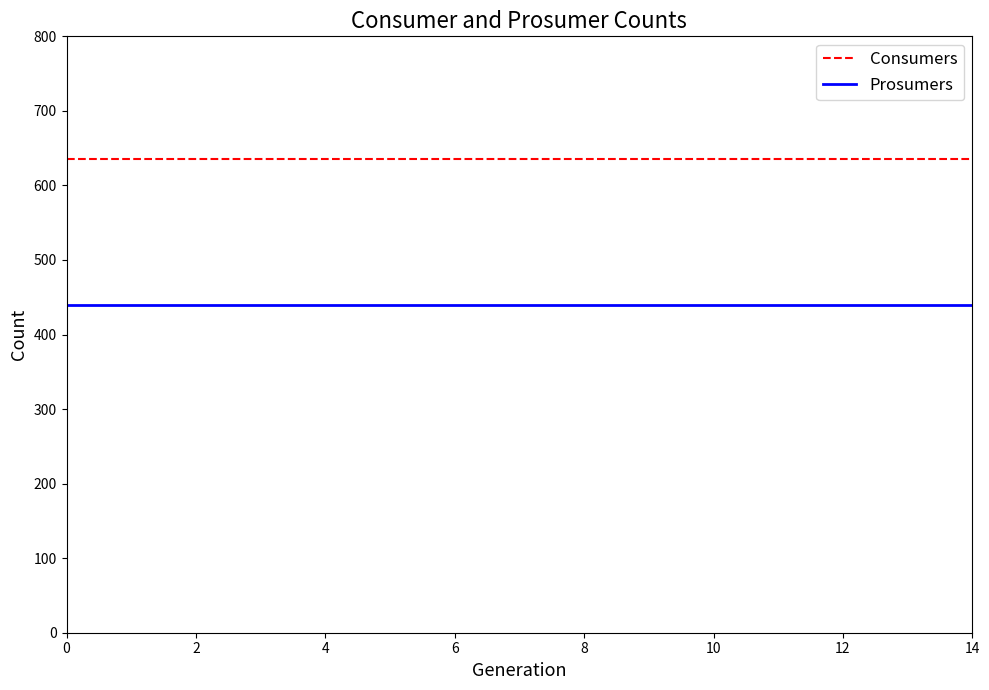

Does the chart have visible grid lines?

No